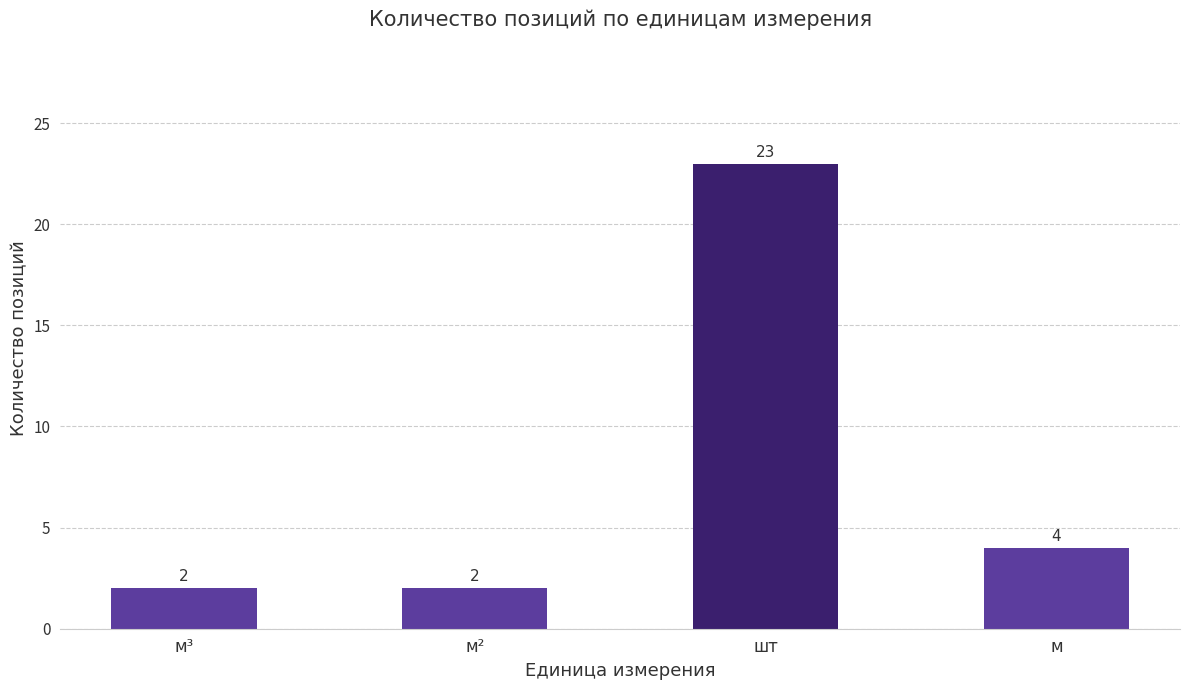

What is the greatest value displayed?

23